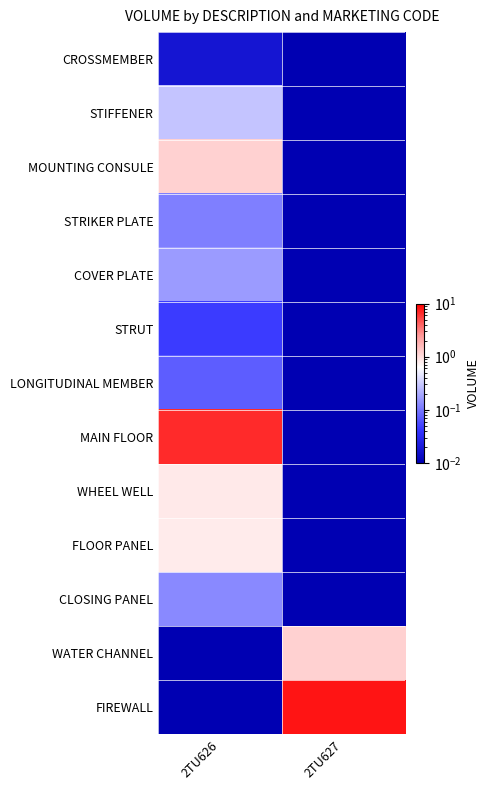

Which series changed the most between 2TU626 and 2TU627?

FIREWALL